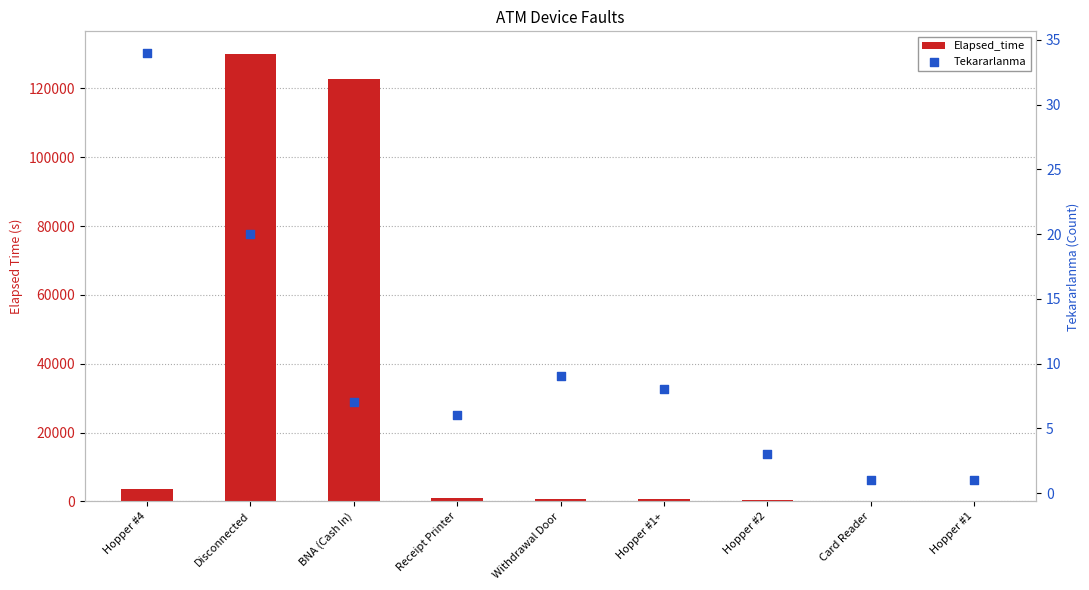

What is the total value across all series at Hopper #1+?

763